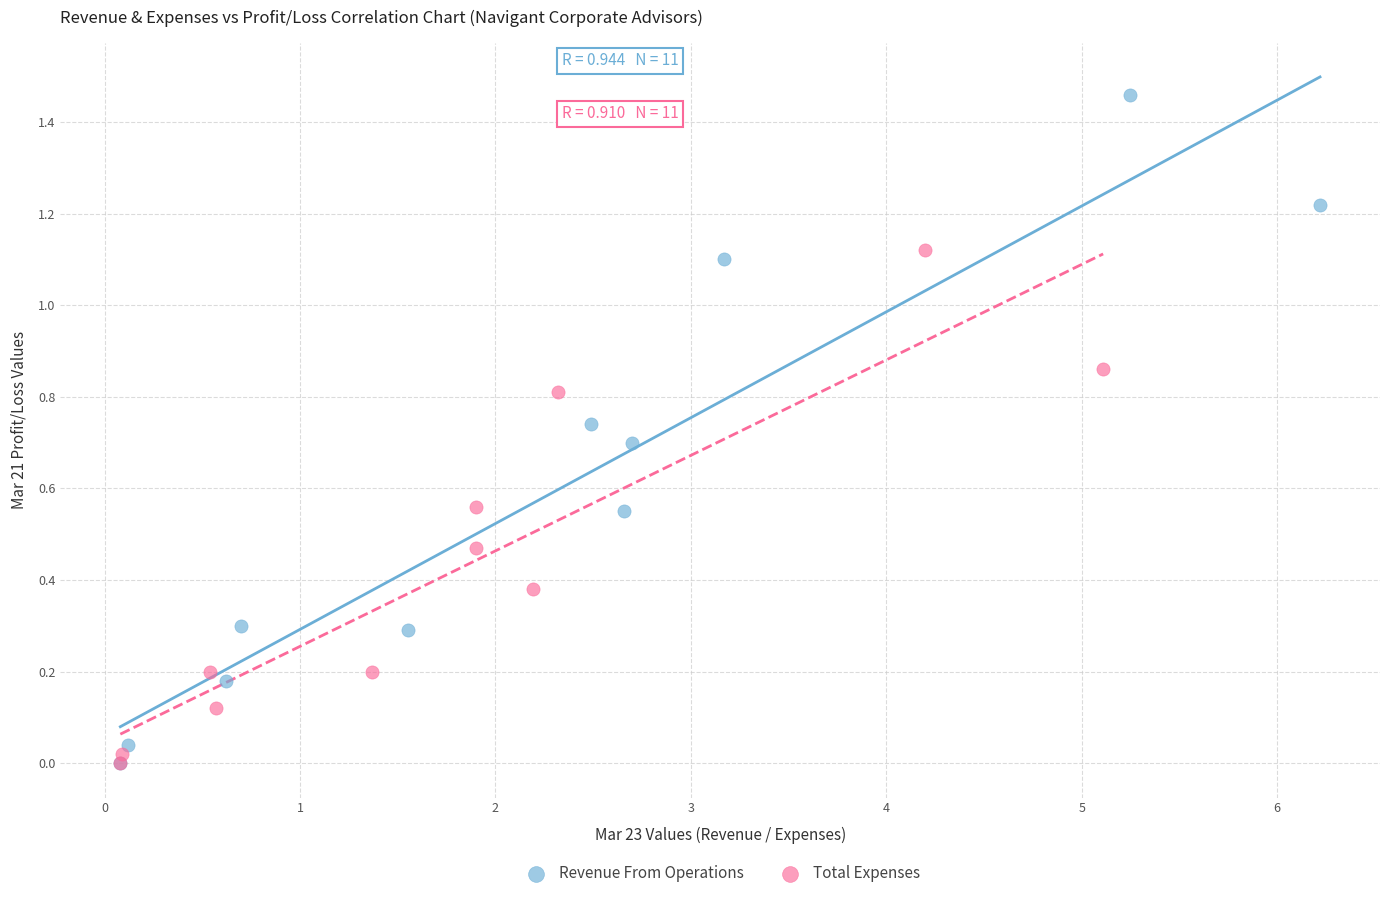

Which series reaches the maximum Y coordinate?

Revenue From Operations